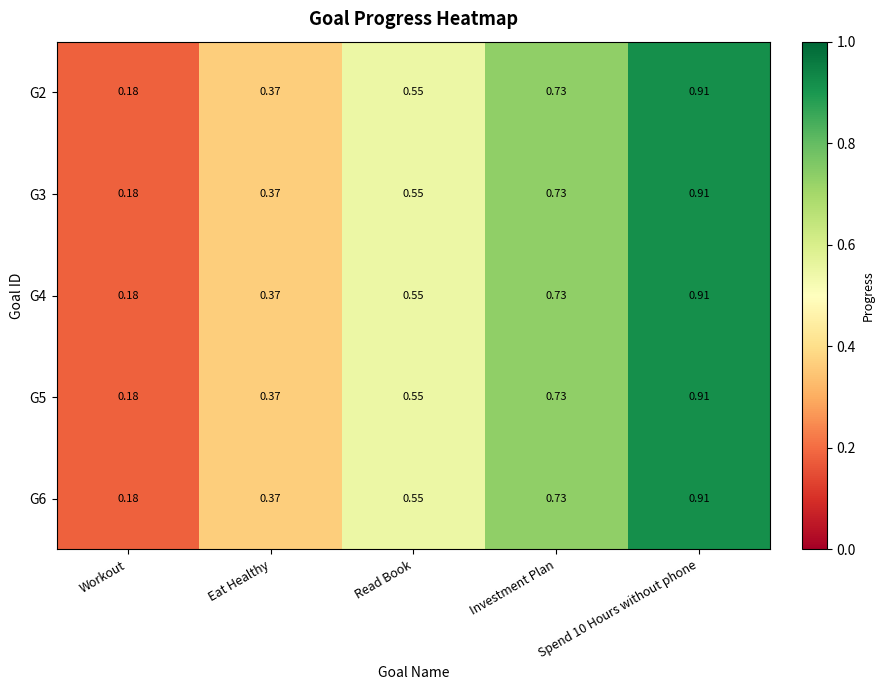

Is the value of G4 at Read Book greater than the value of G3 at Spend 10 Hours without phone?

No